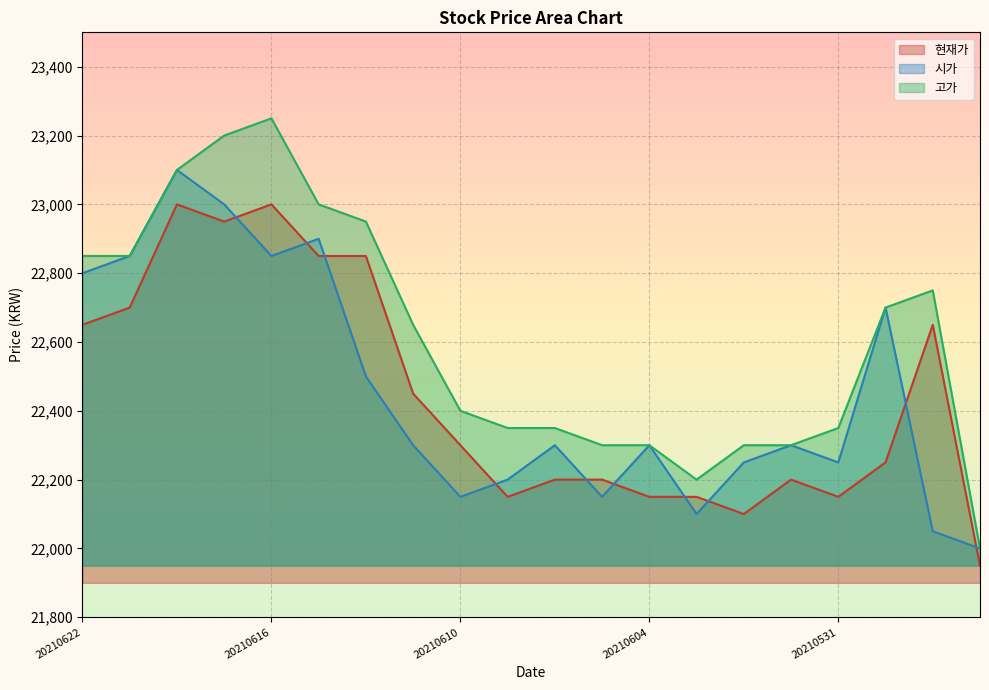

At 20210531, list the series in order from smallest to largest.

현재가, 시가, 고가